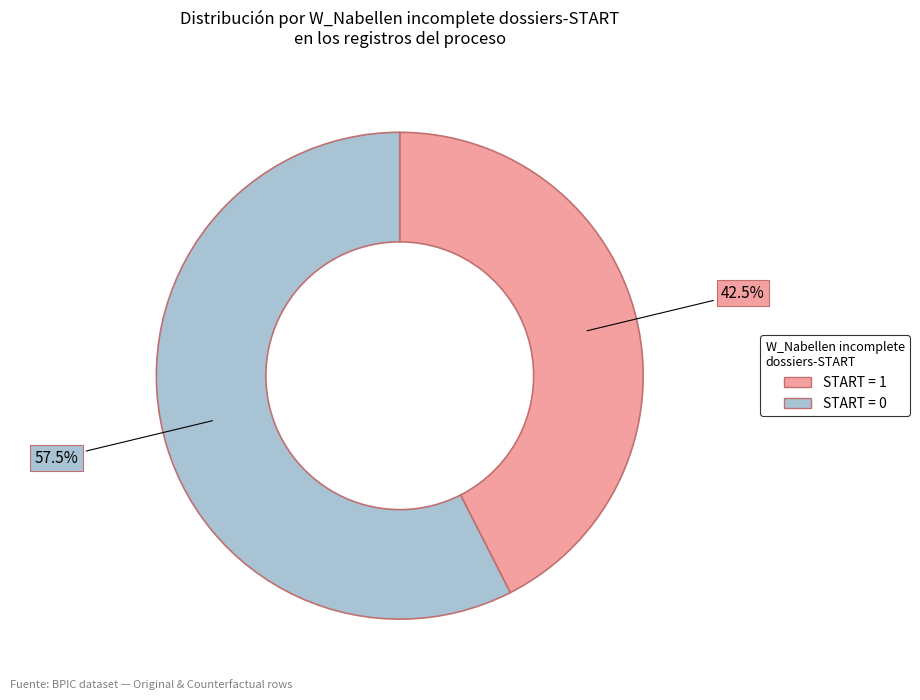

Does any single category account for the majority?

Yes